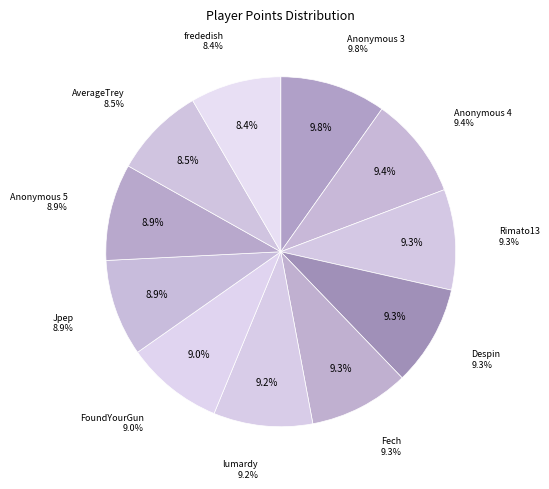

What is the largest slice in the pie chart?

Anonymous 3